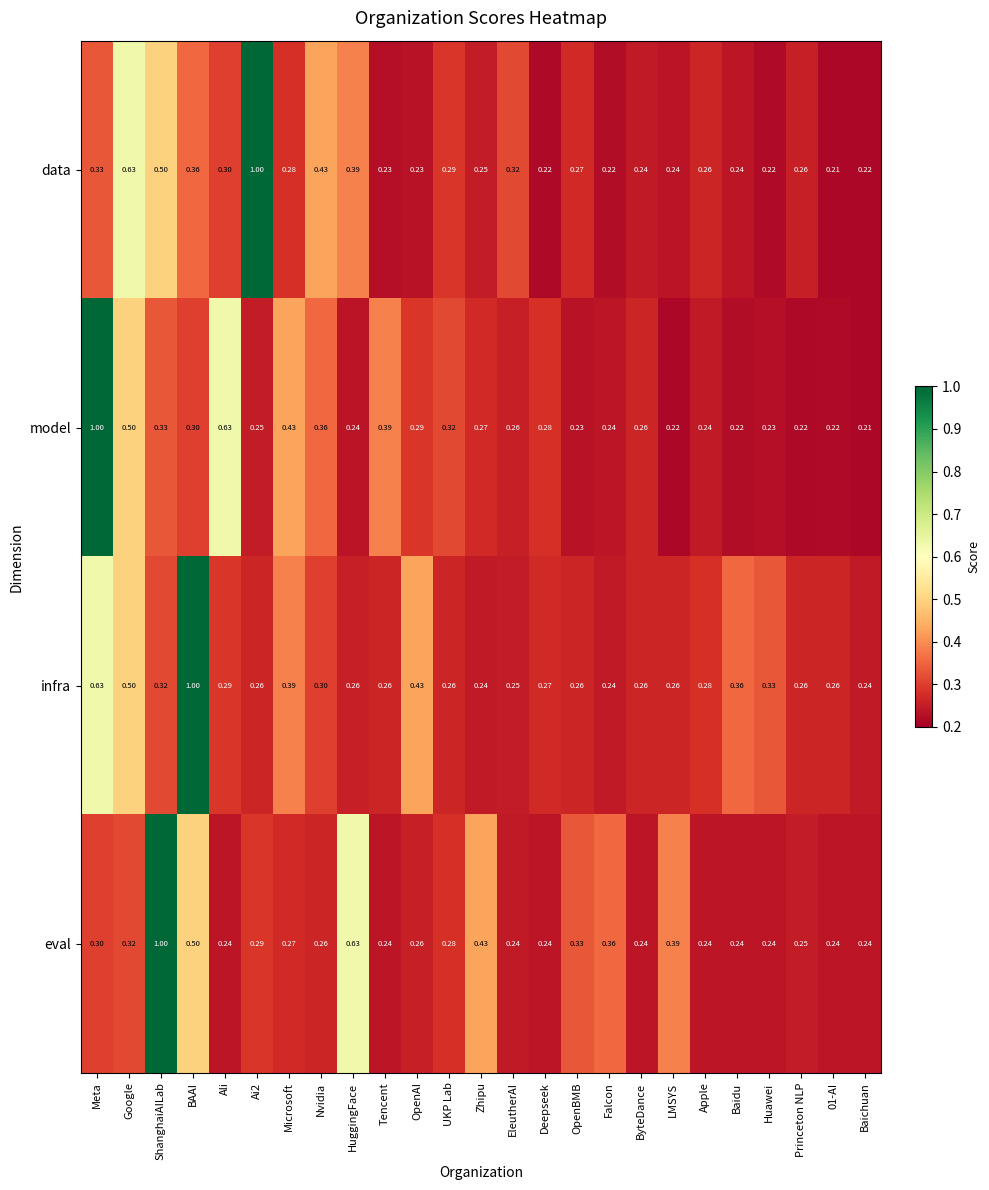

Which series changed the most between Nvidia and ByteDance?

data